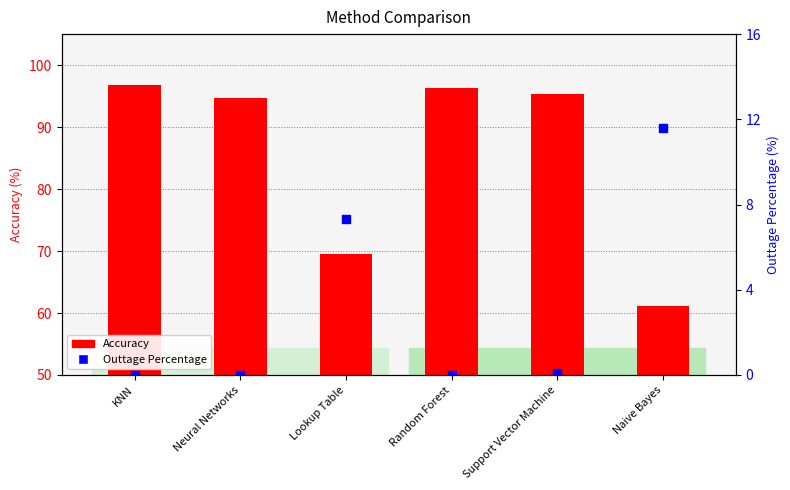

What are all the series names shown in the legend?

Accuracy, Outtage Percentage